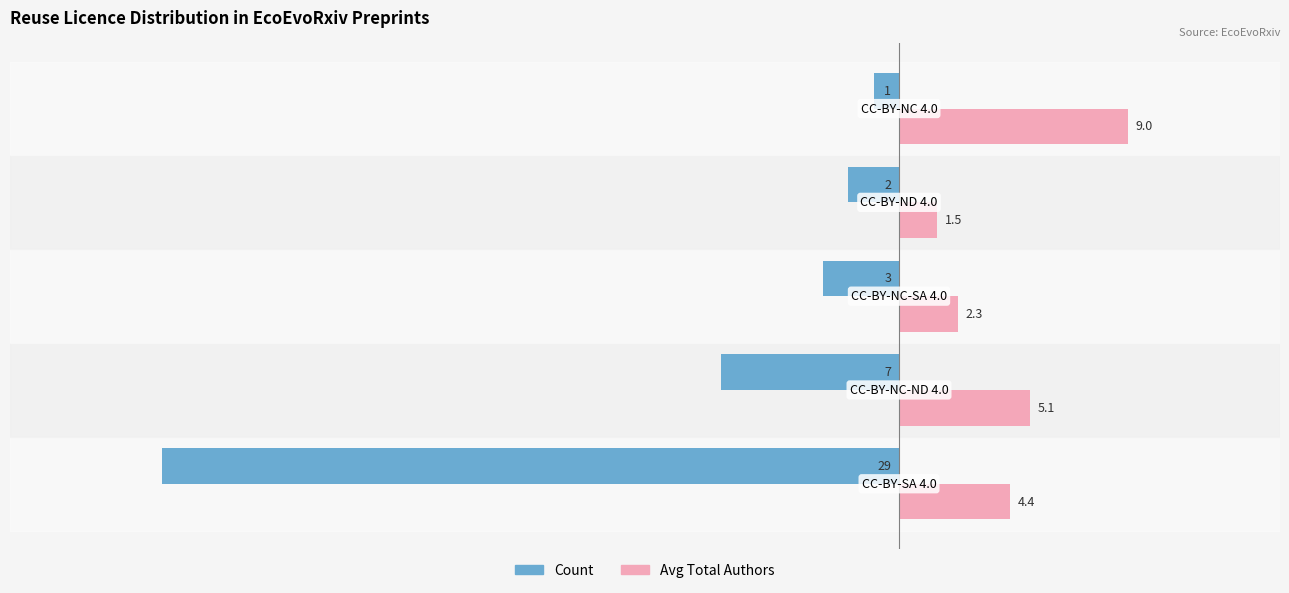

What is the highest value of the Avg Total Authors series?

9.0